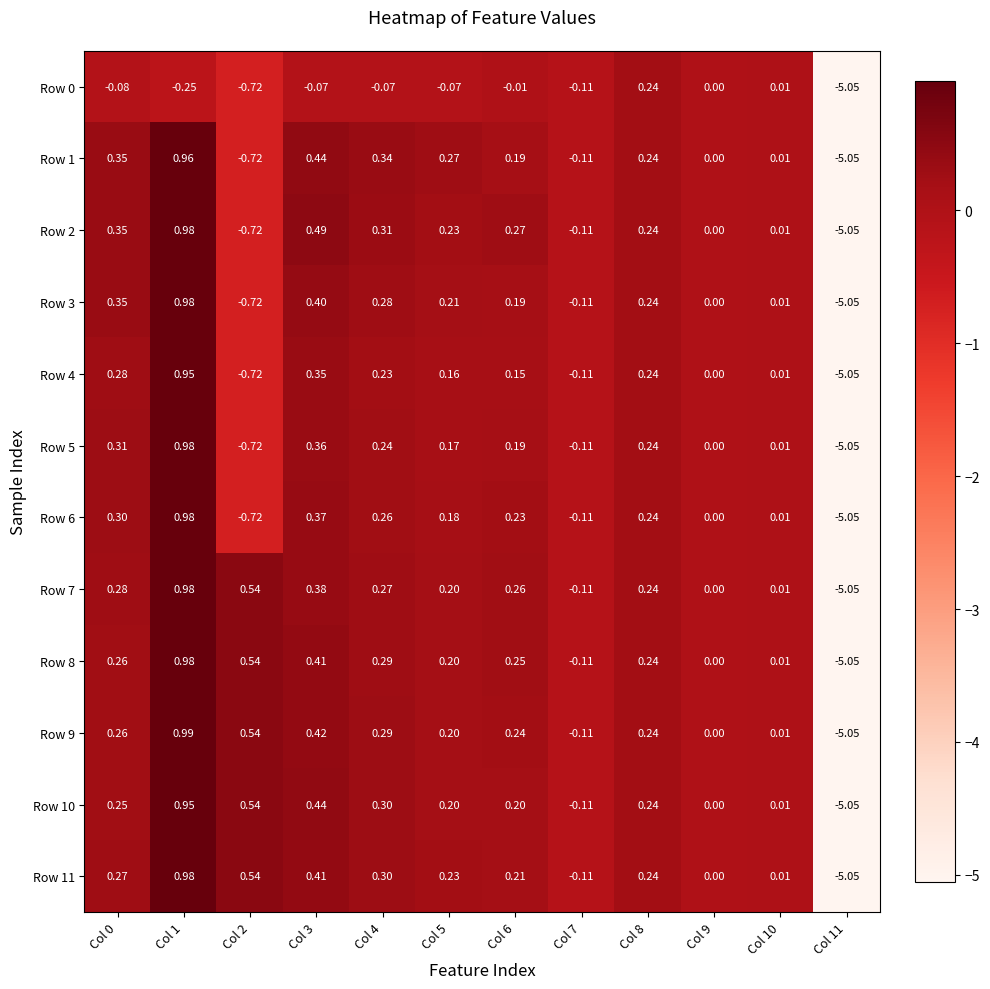

Count the number of data series in this chart.

12